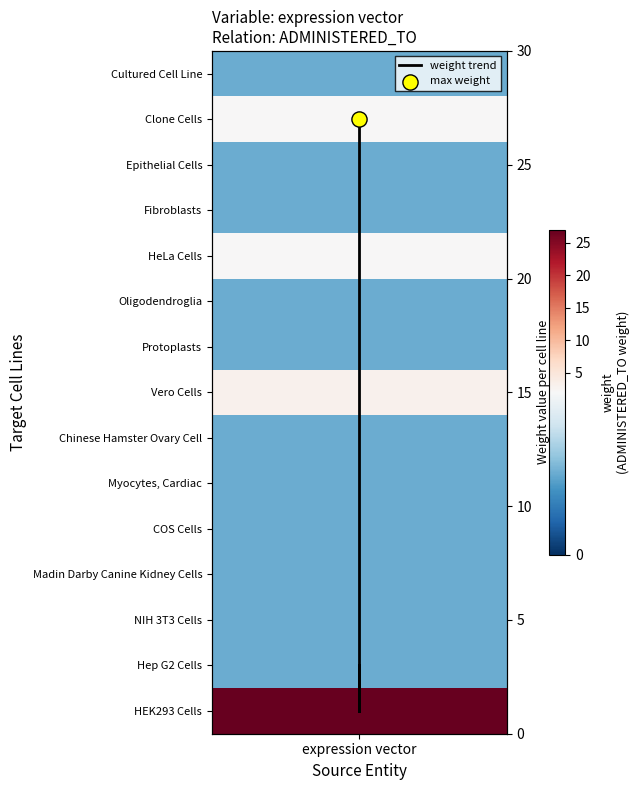

The value at expression vector is 2. True or false?

False